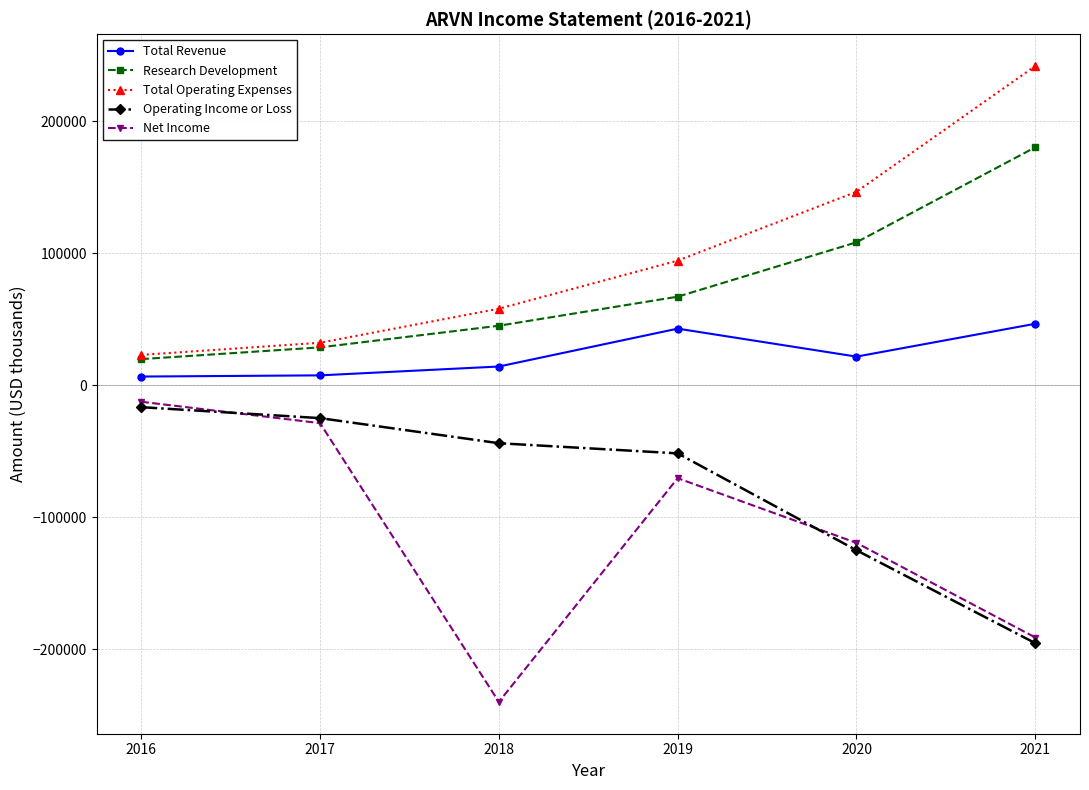

True or false: Operating Income or Loss and Total Operating Expenses intersect in this chart.

False